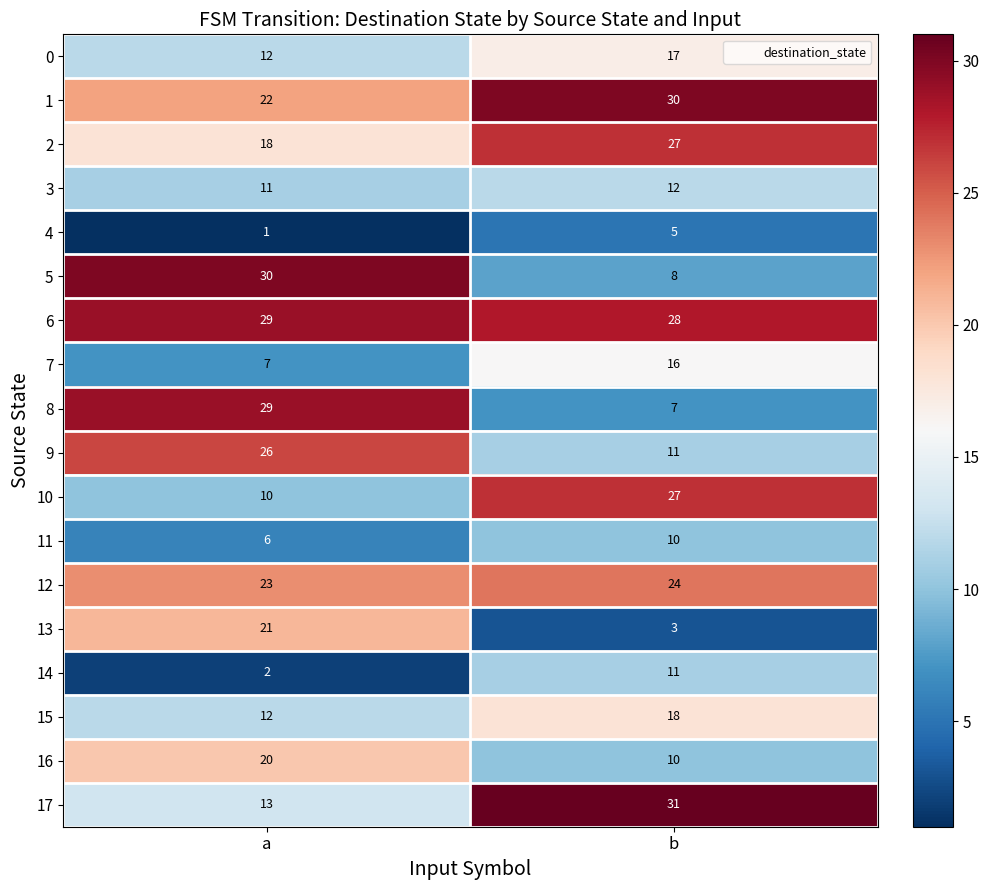

Rank the categories by 7 value from lowest to highest.

a, b